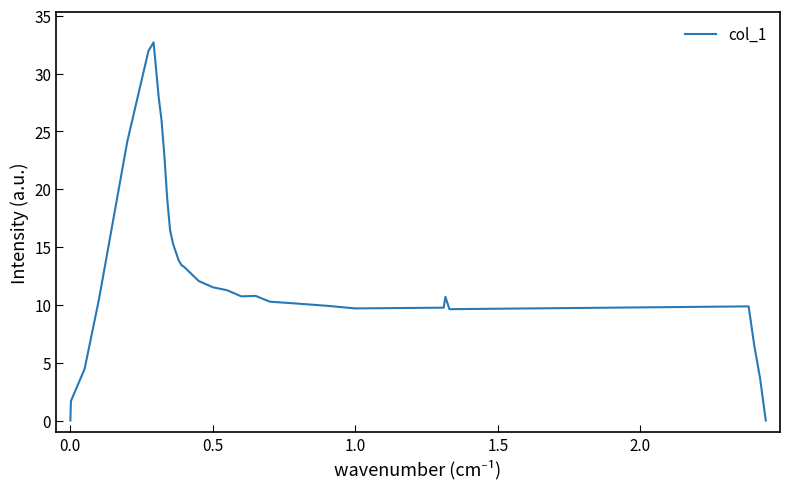

What is the greatest value displayed?

32.7